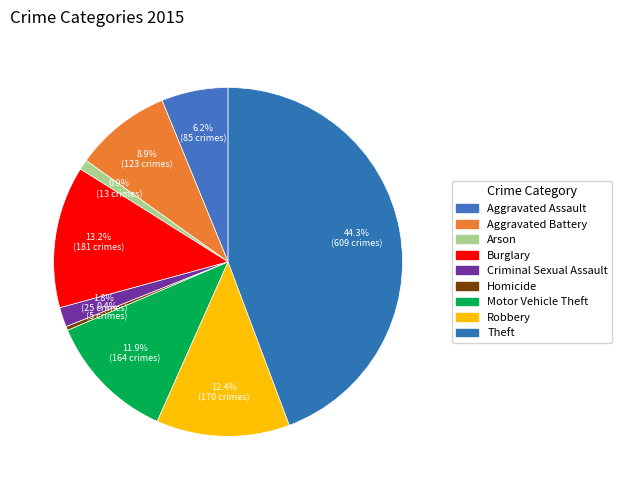

What percentage is the Aggravated Assault slice, to the nearest percent?

6%